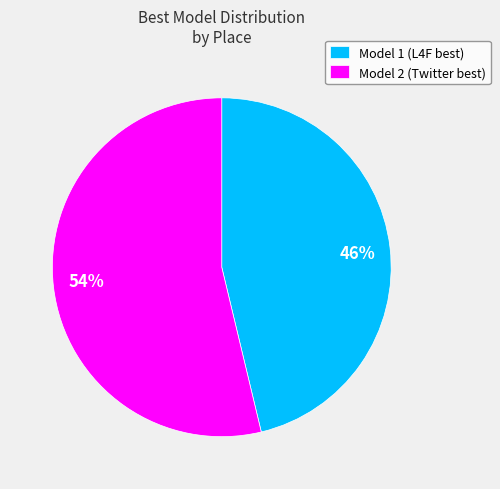

Is there any slice that represents more than half of the pie?

Yes